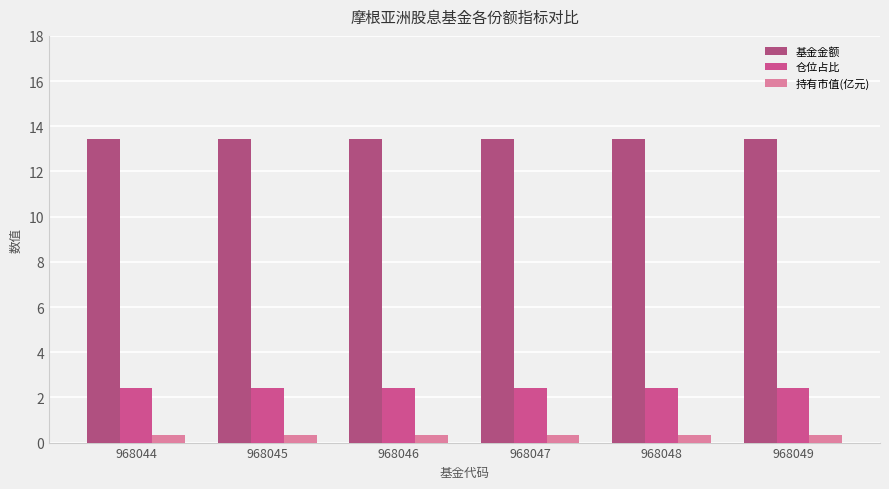

What is the spread (max minus min) of values at 968046?

13.1